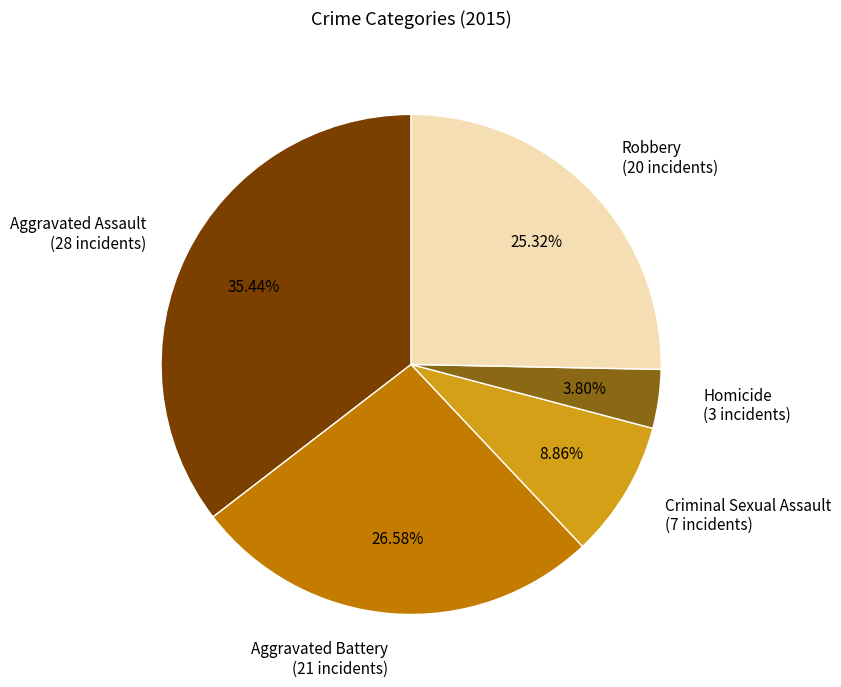

Count the number of slices in the pie.

5